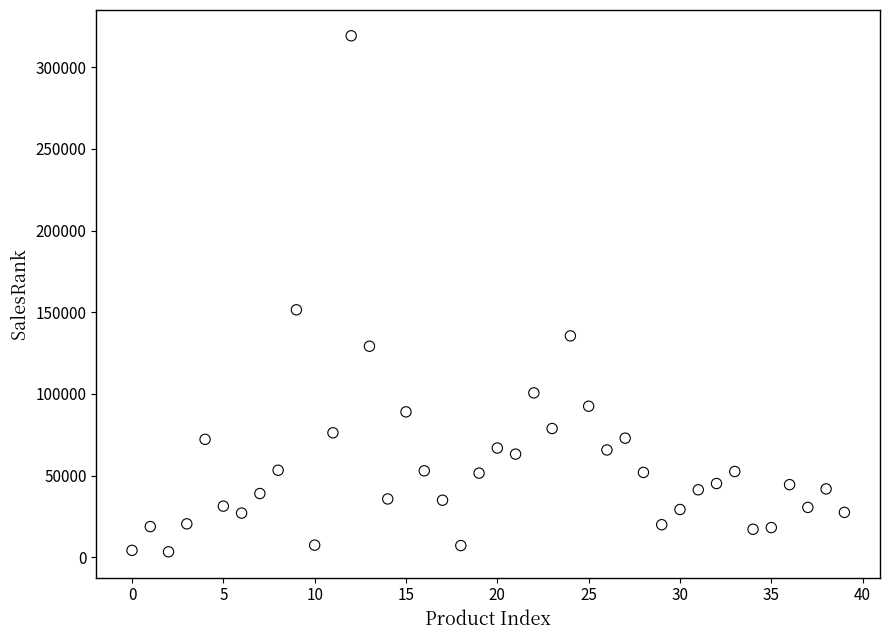

What Y value in the scatter plot is closest to 161265?

151476